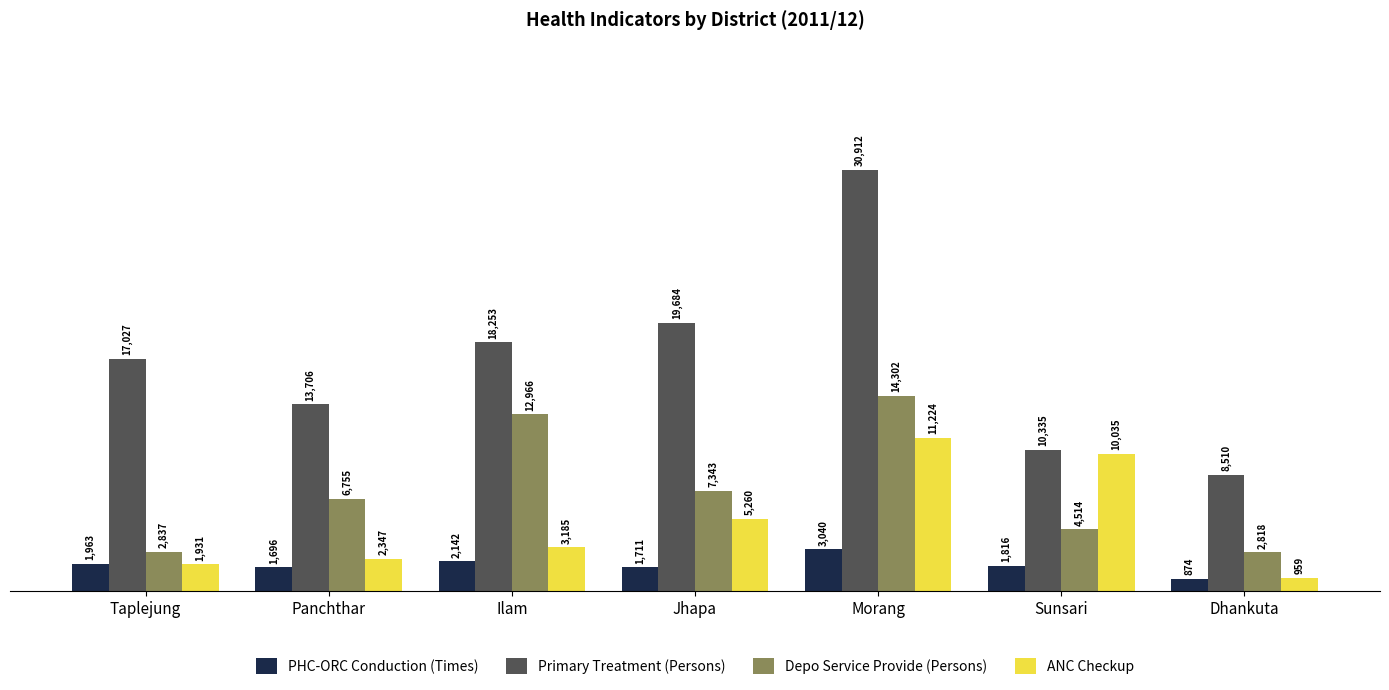

What is the label of the 5th bar from the left?

Morang